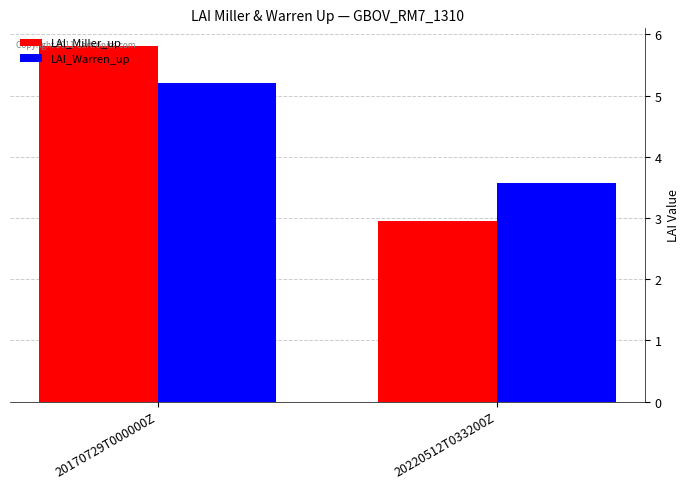

How many values in the LAI_Warren_up series are below 5?

1